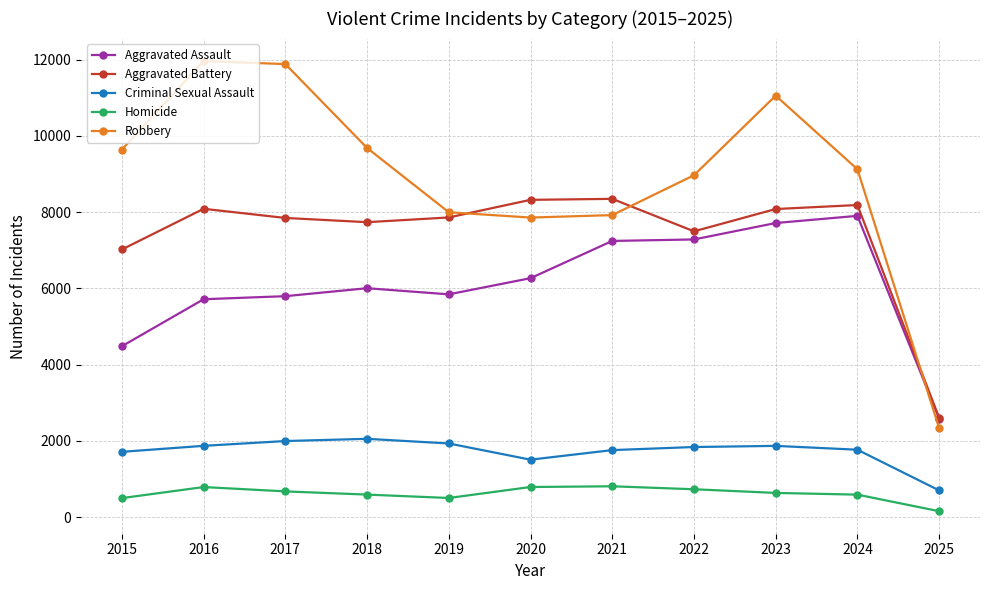

Is it true that Criminal Sexual Assault equals 1710 at 2015?

True